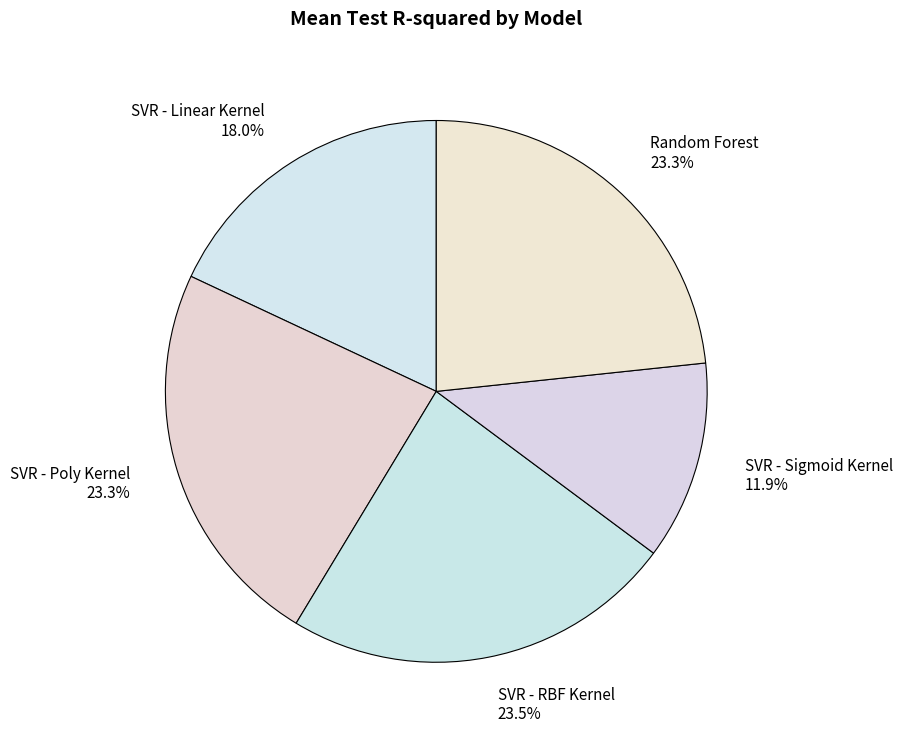

How much of the chart is everything except SVR - Poly Kernel?

76.7%